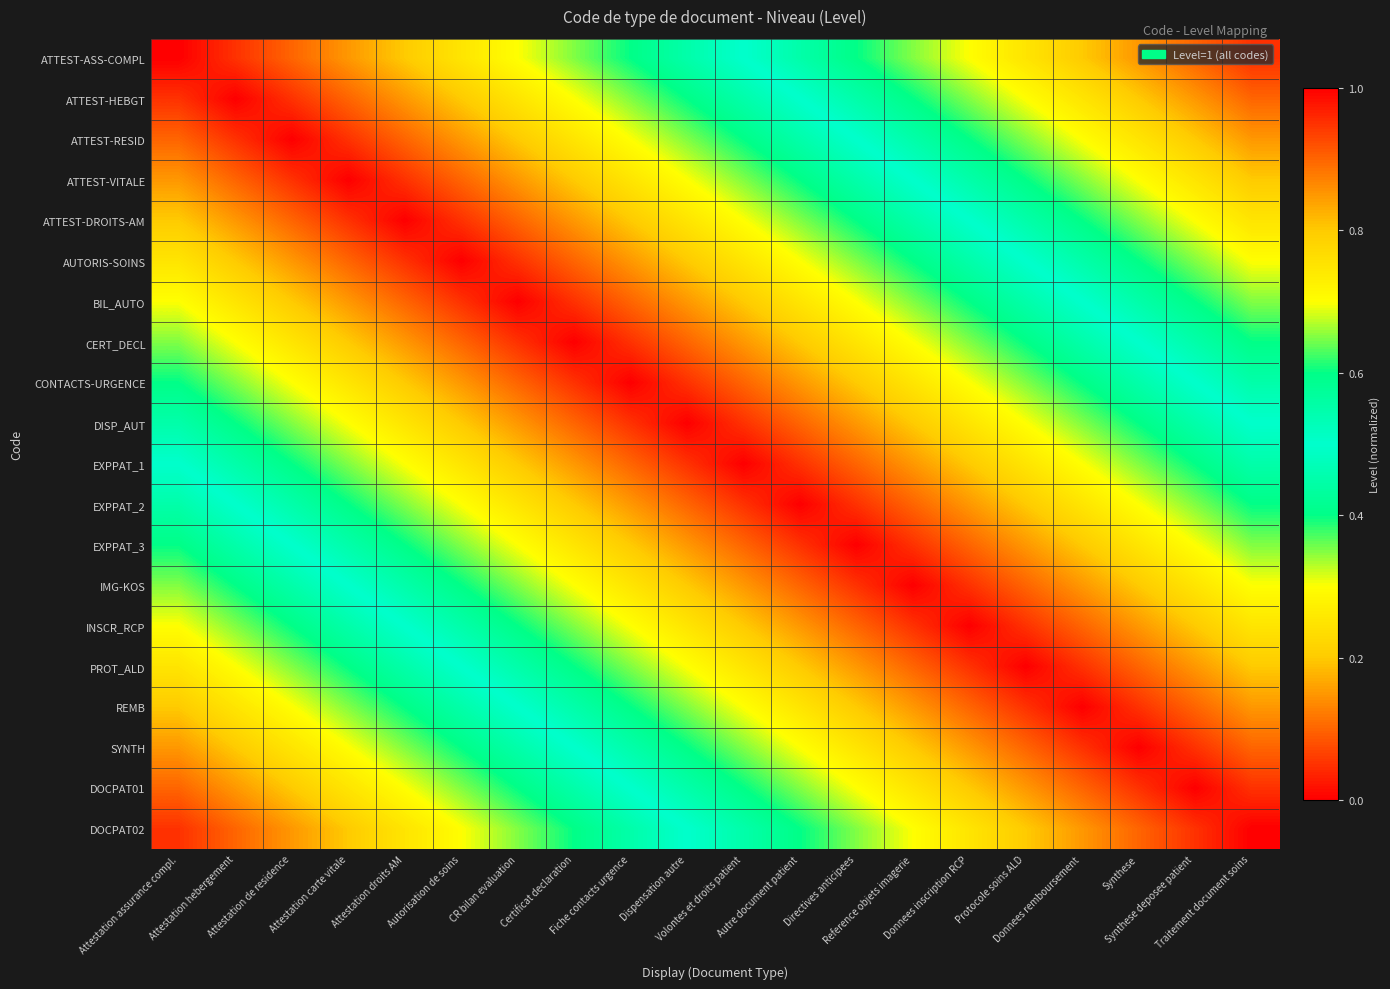

What is the total value across all series at Directives anticipees?

14.7